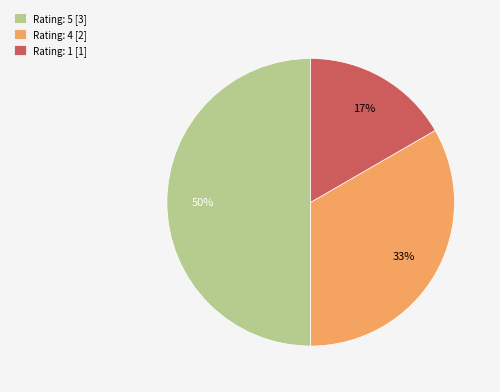

Which slice is the smallest?

Rating: 1 [1]